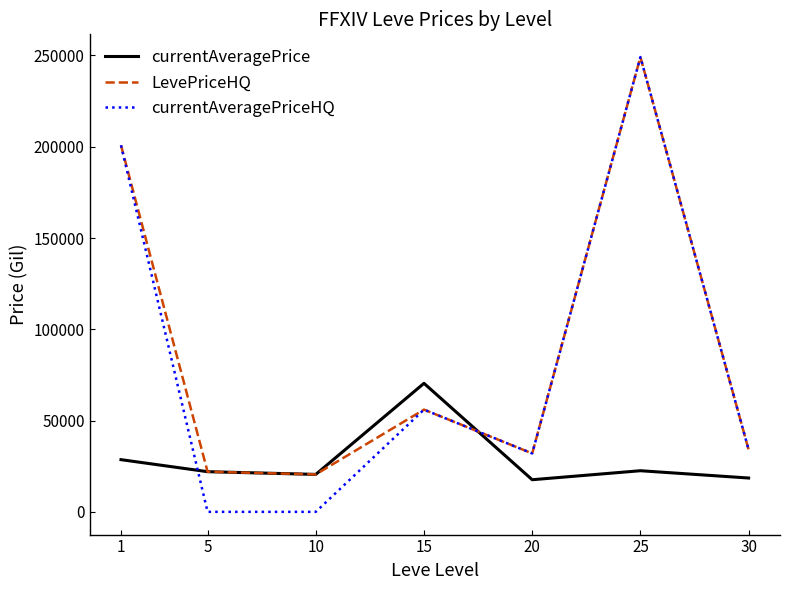

After their last crossing, which series has the higher values: currentAveragePrice or currentAveragePriceHQ?

currentAveragePriceHQ